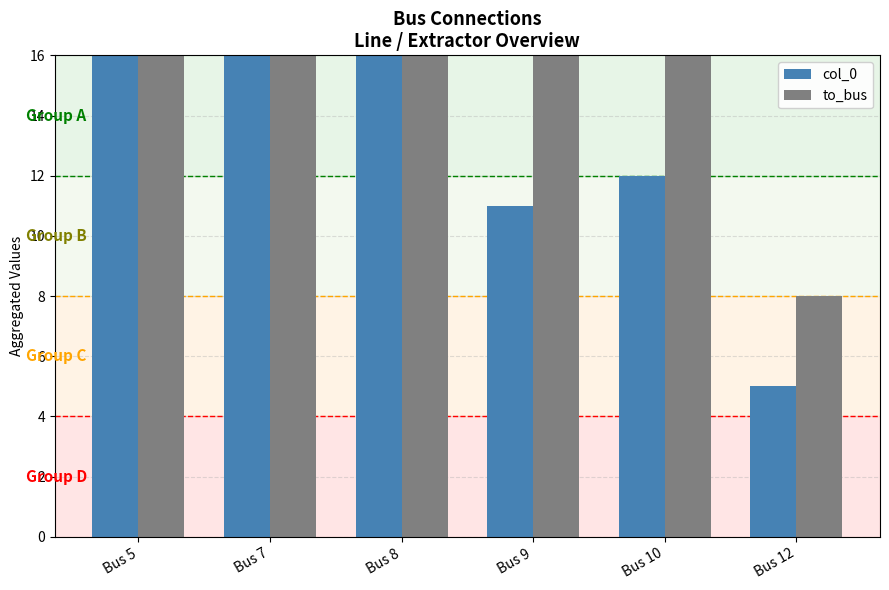

What is the maximum value shown in the chart?

28